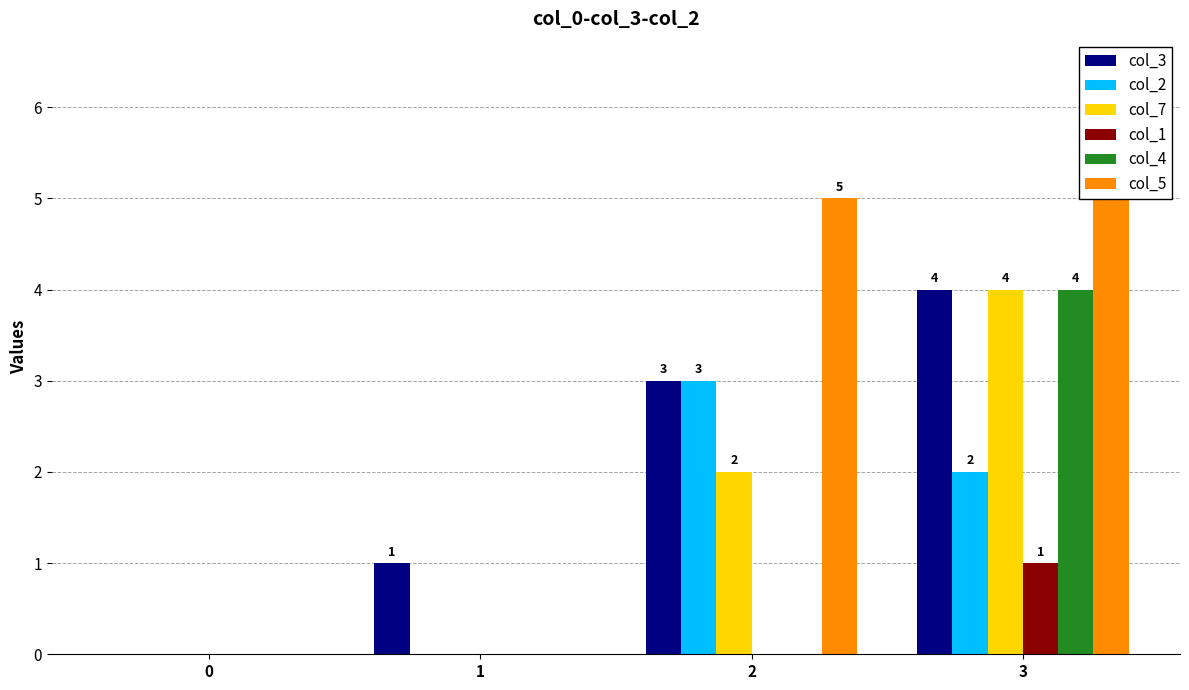

True or false: col_3 has a value of 2 at 0.

False